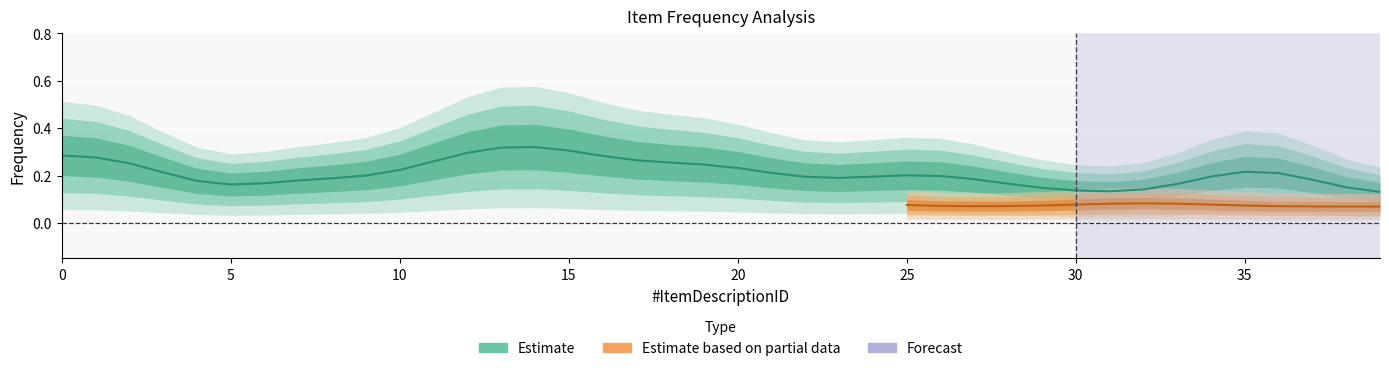

What is the total value across all series at 3?

0.2